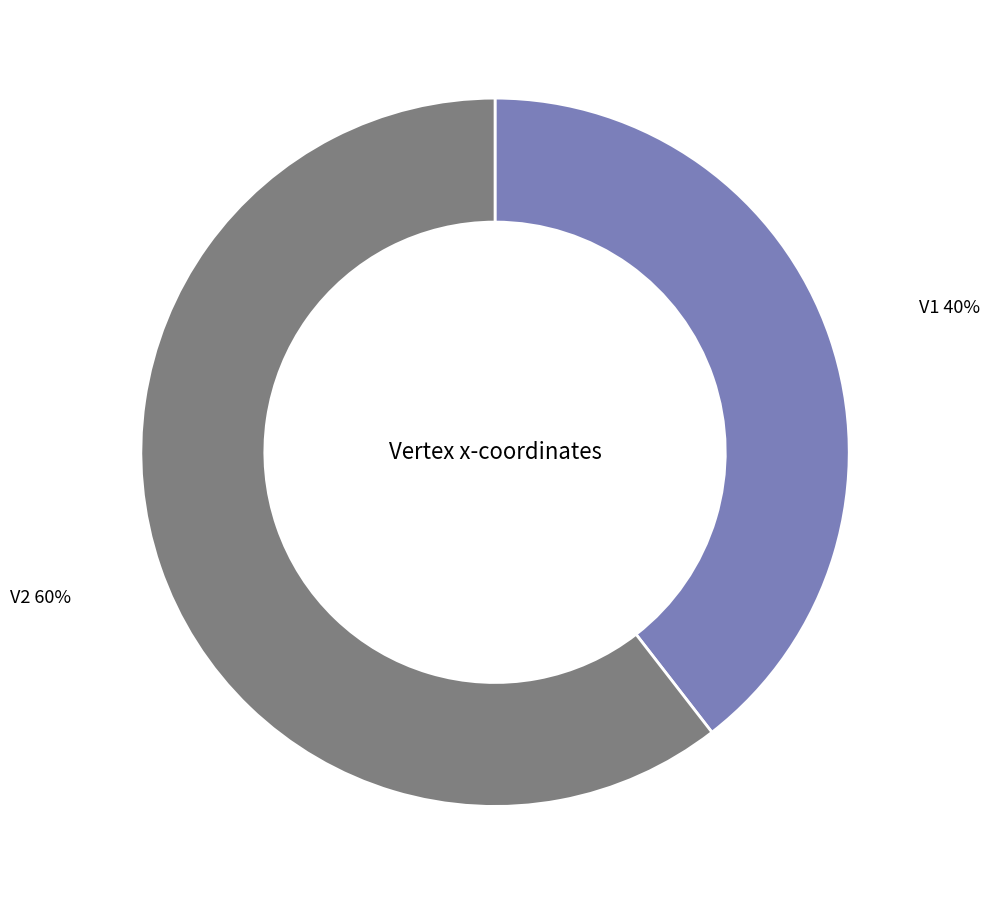

Is there any slice that represents more than half of the pie?

Yes